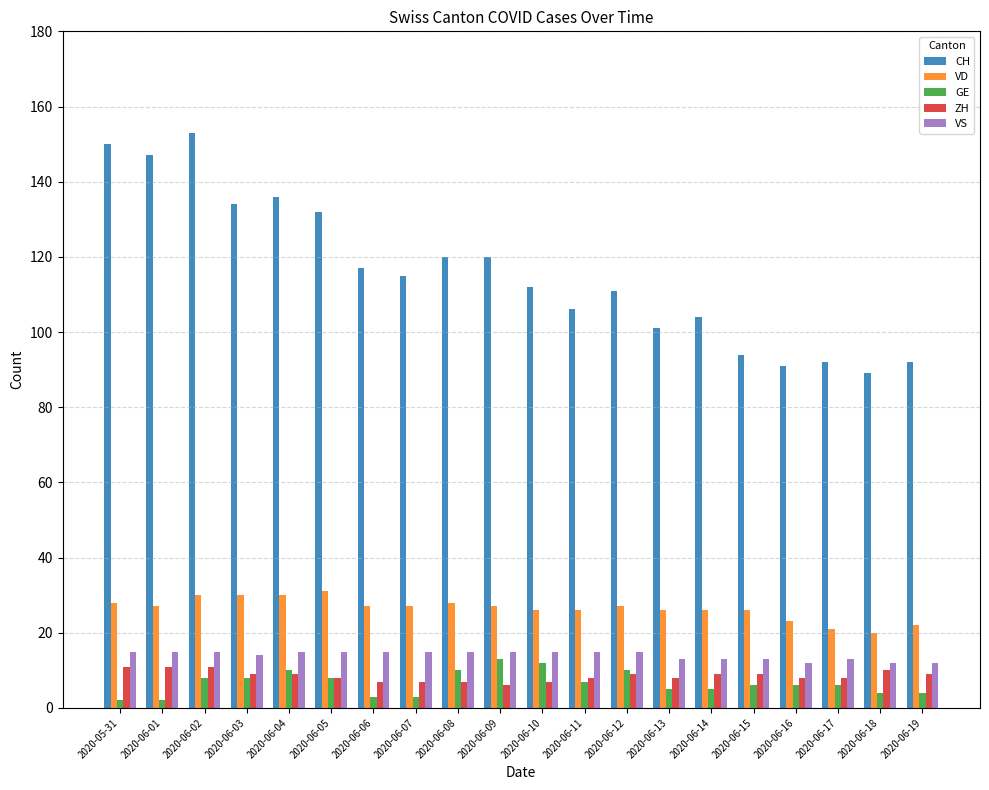

Reading right to left, what are all the values shown in this chart?

CH: 92	89	92	91	94	104	101	111	106	112	120	120	115	117	132	136	134	153	147	150
VD: 22	20	21	23	26	26	26	27	26	26	27	28	27	27	31	30	30	30	27	28
GE: 4	4	6	6	6	5	5	10	7	12	13	10	3	3	8	10	8	8	2	2
ZH: 9	10	8	8	9	9	8	9	8	7	6	7	7	7	8	9	9	11	11	11
VS: 12	12	13	12	13	13	13	15	15	15	15	15	15	15	15	15	14	15	15	15